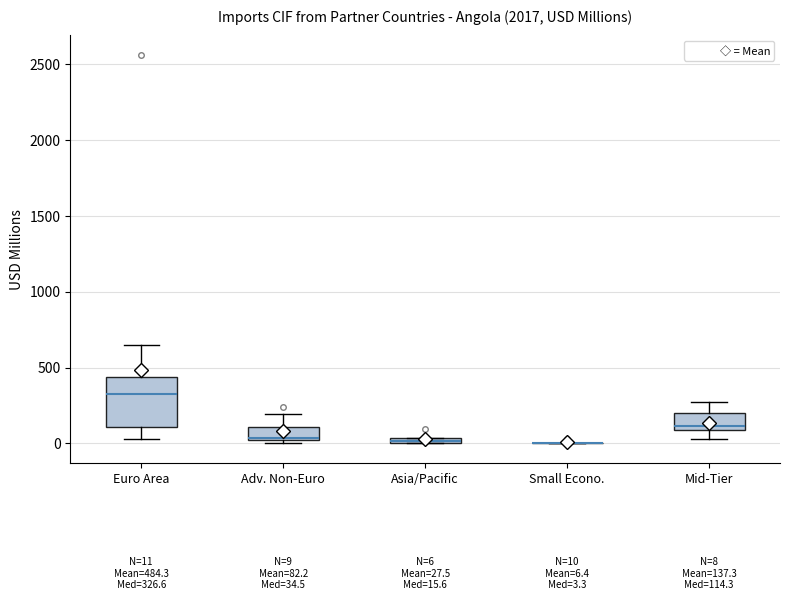

Which box is the tallest, from its lower edge to its upper edge?

Euro Area